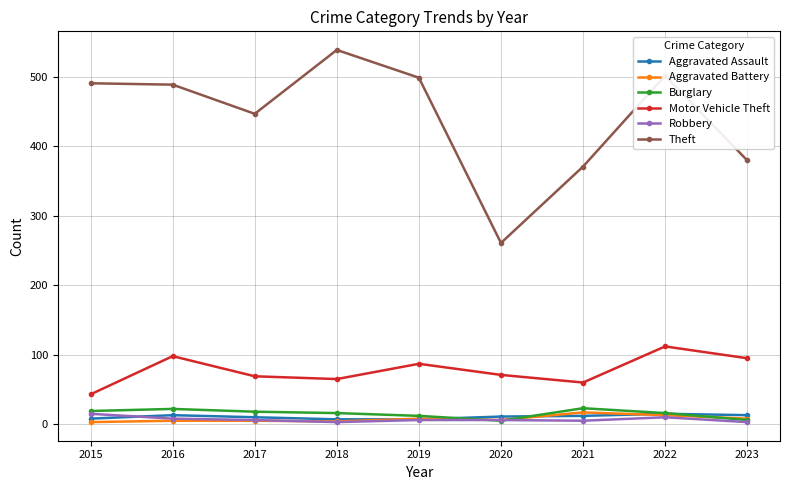

Which series has the widest spread of values?

Theft